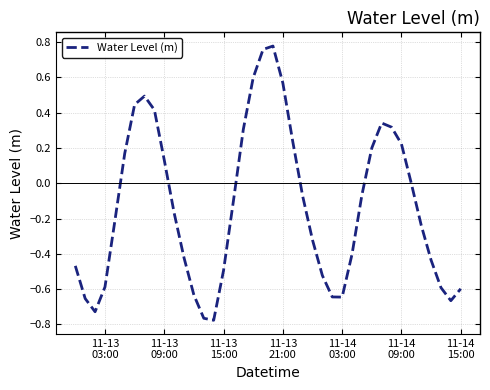

What is the difference between the maximum and minimum values?

1.6